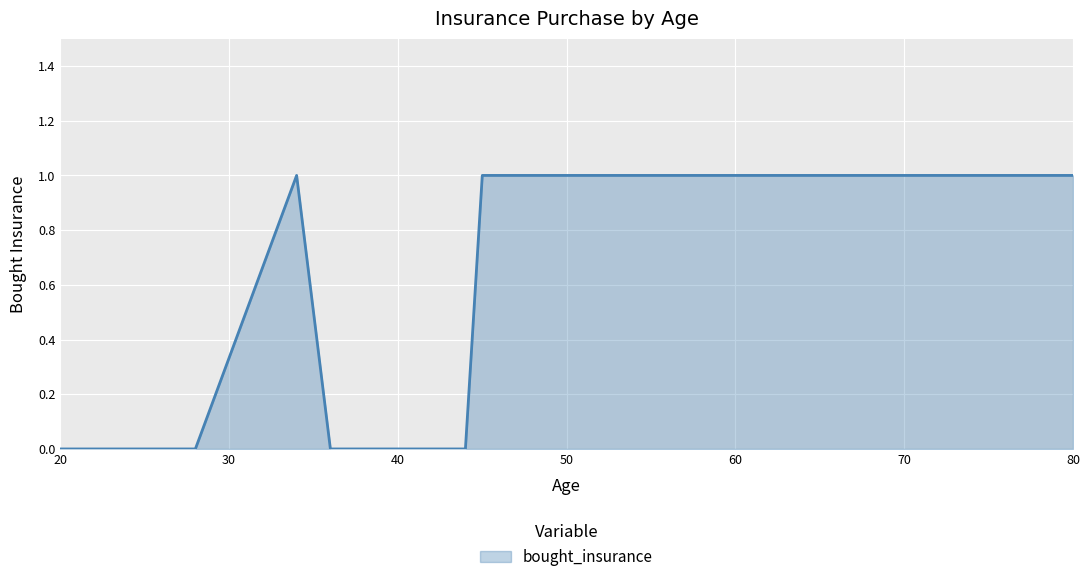

What is the average value?

1